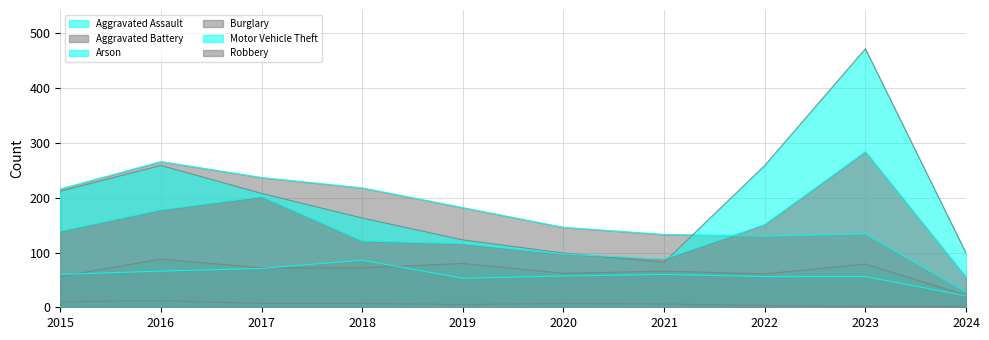

What is the greatest value displayed?

472